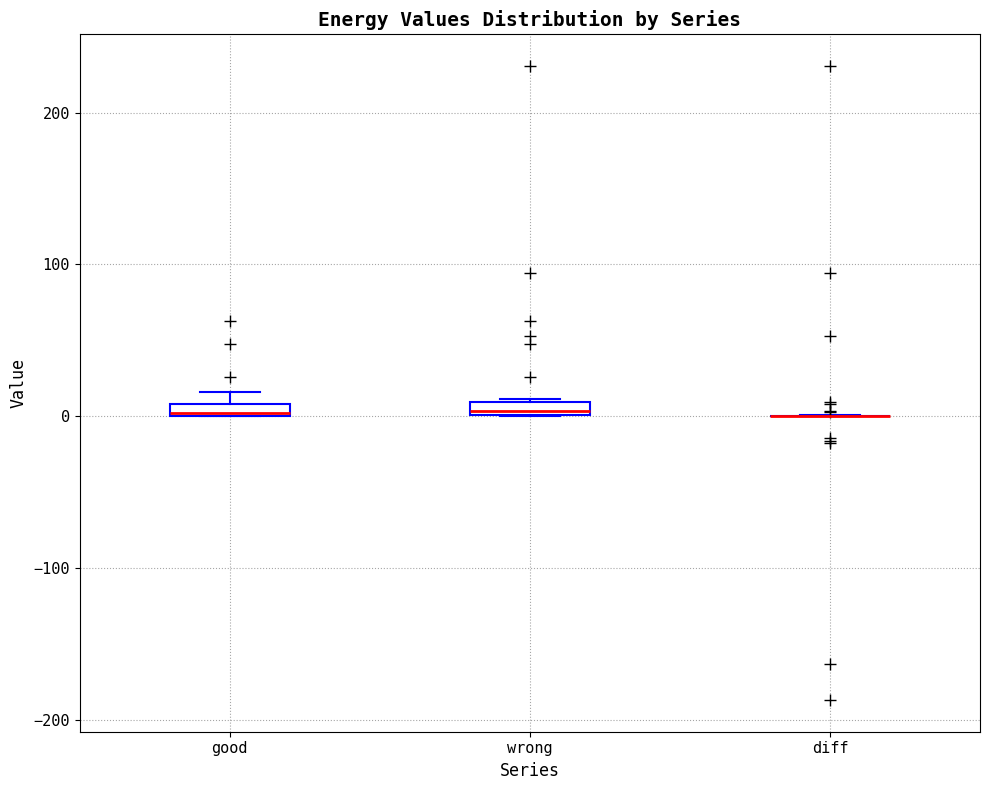

Where is the lower edge of the box for good on the y-axis? The values are not printed on the chart, so give them approximately, as read against the axis.

0